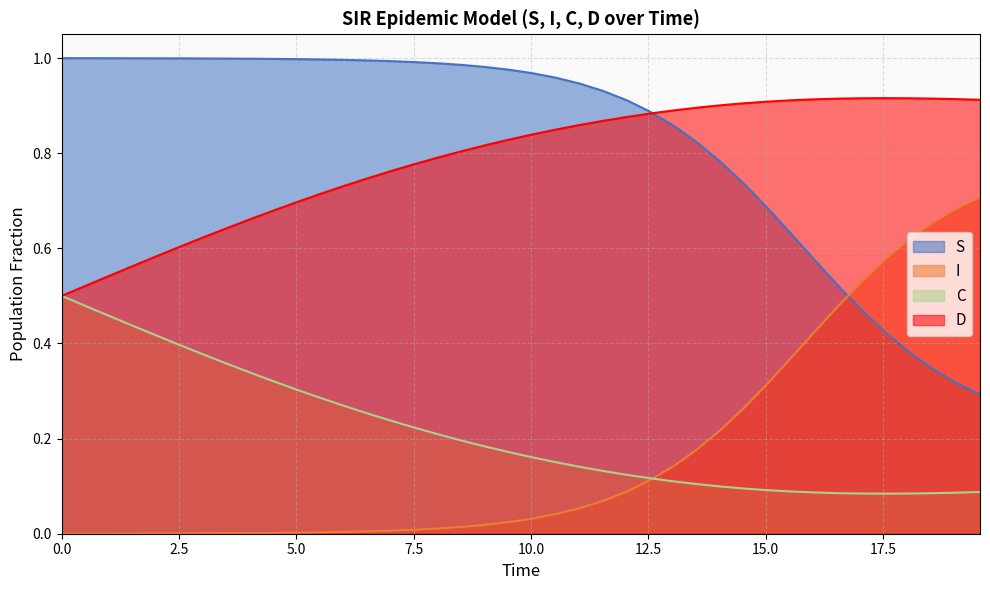

List the series in order of their peak value, lowest first.

C, I, D, S